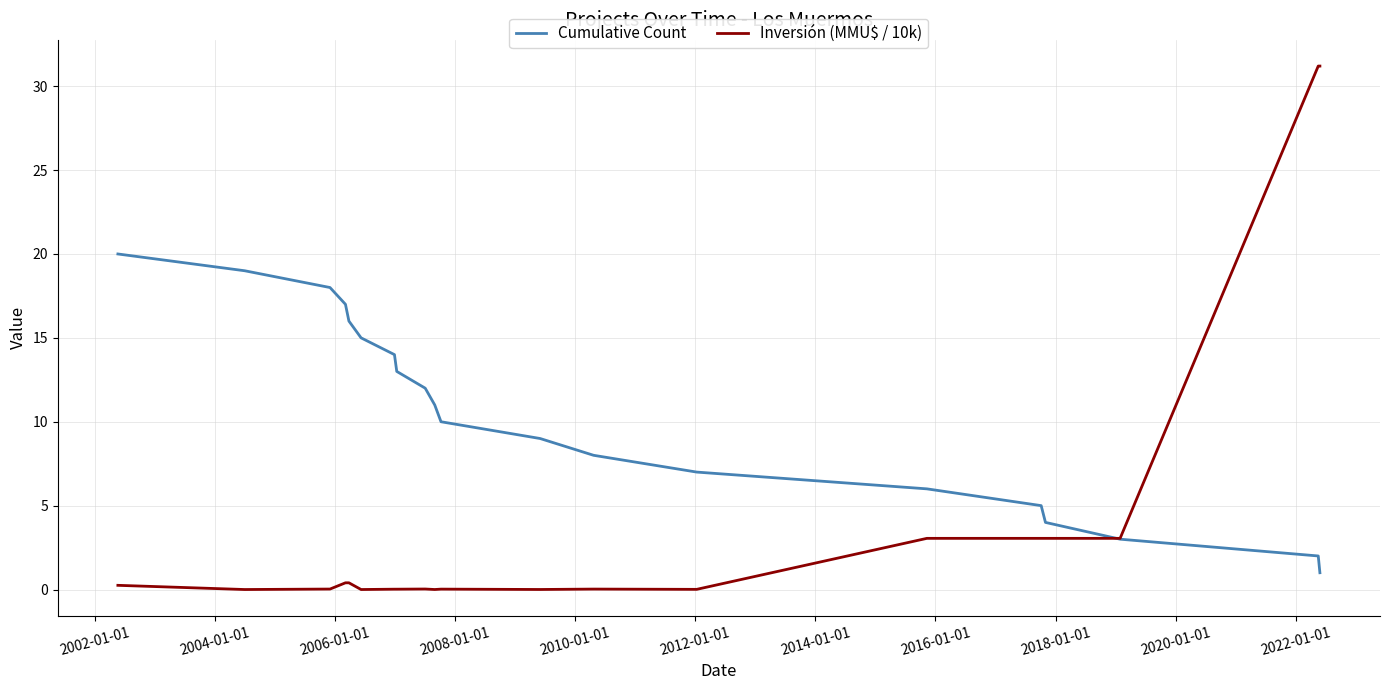

How many lines are shown in the chart?

2